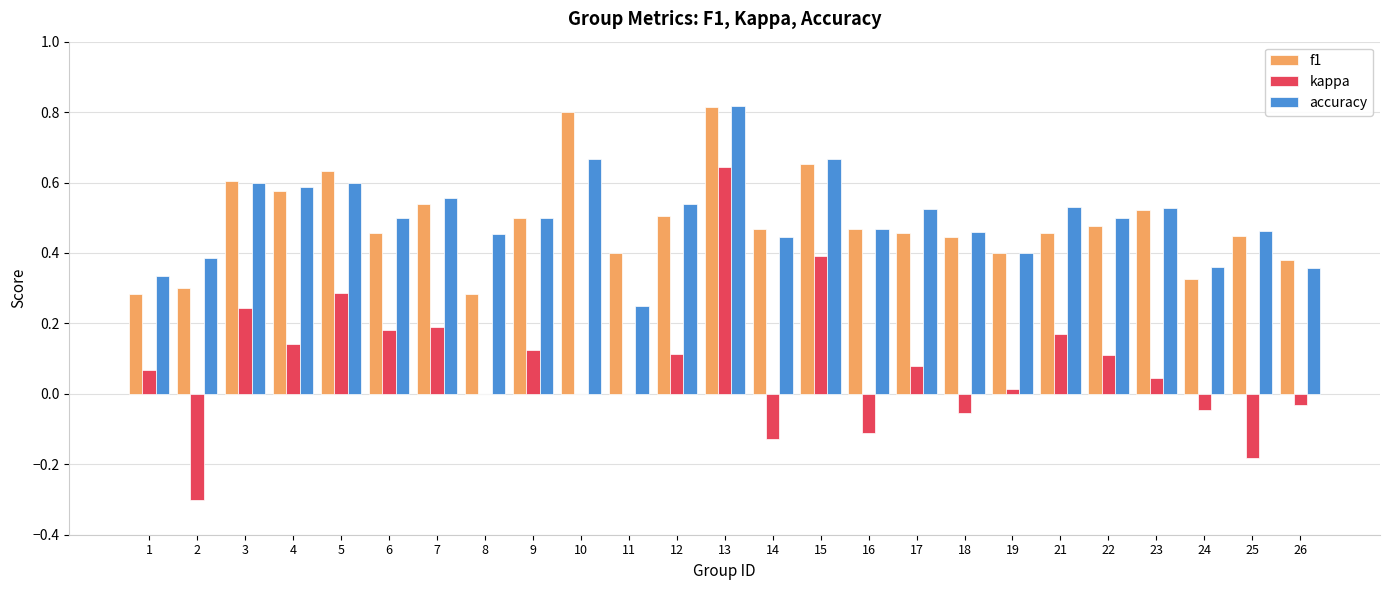

Which series changed the most between 3 and 14?

kappa